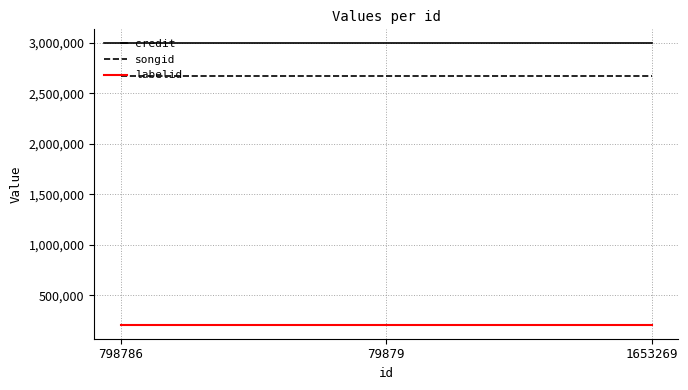

How many series are shown in this chart?

3